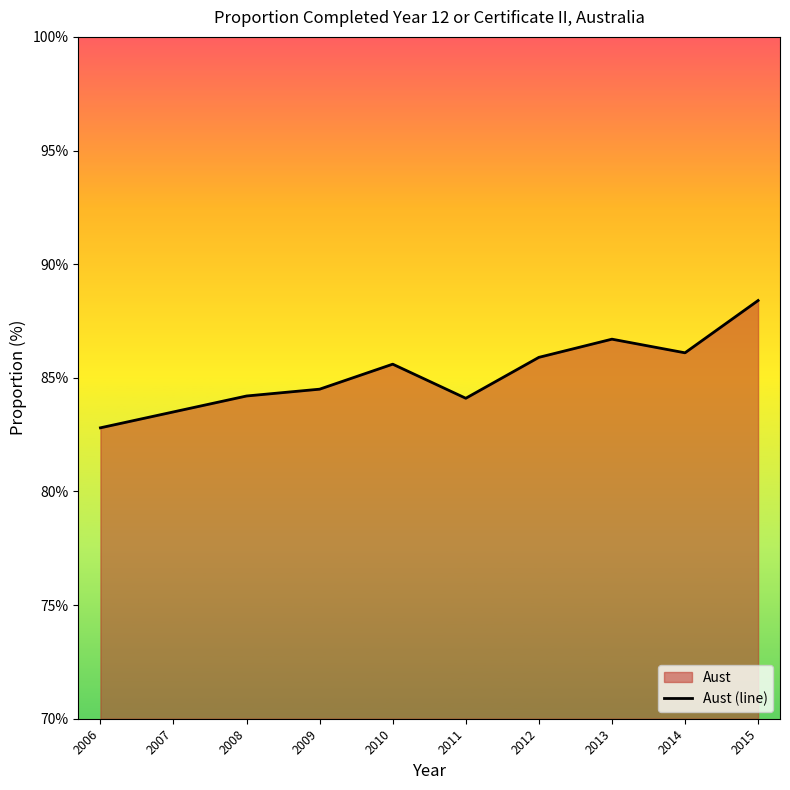

Between 2006 and 2013, which is larger?

2013